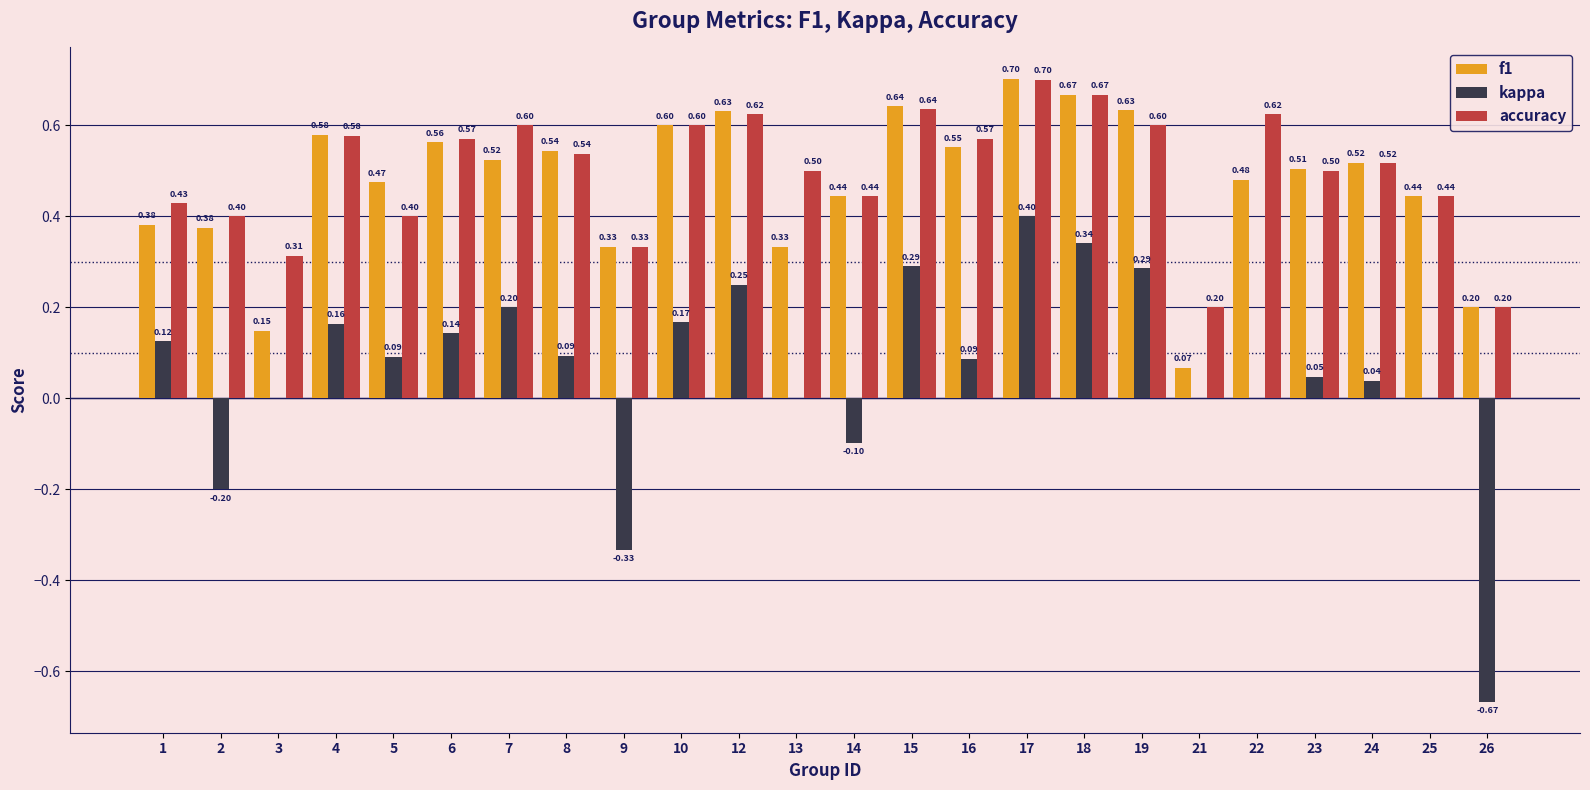

What is the maximum value shown in the chart?

0.7